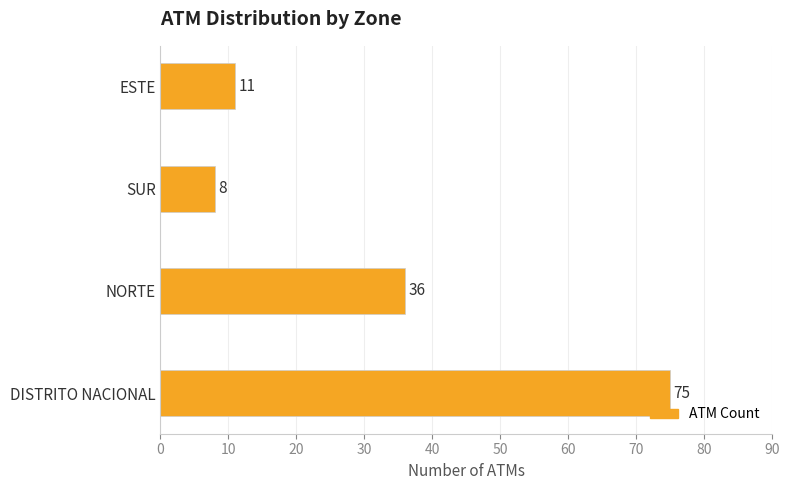

True or false: the data shows 52 at NORTE.

False